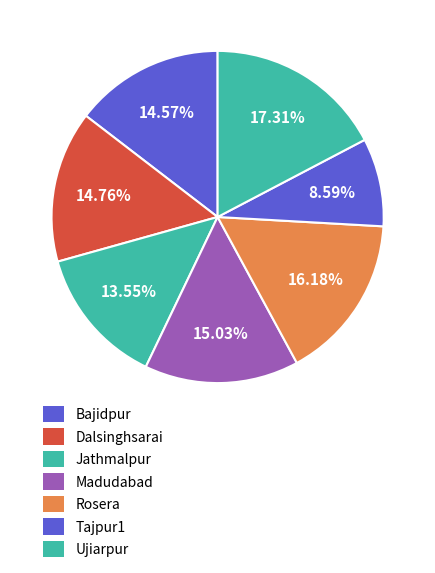

Count the number of slices in the pie.

7